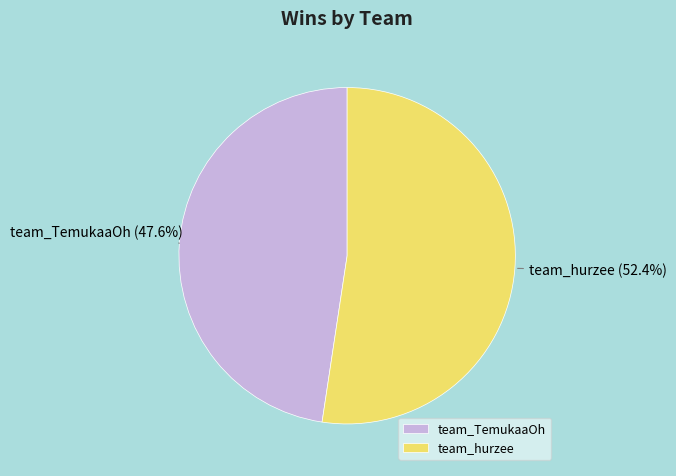

To the nearest percent, what is the difference between the team_TemukaaOh and team_hurzee slice percentages?

5%